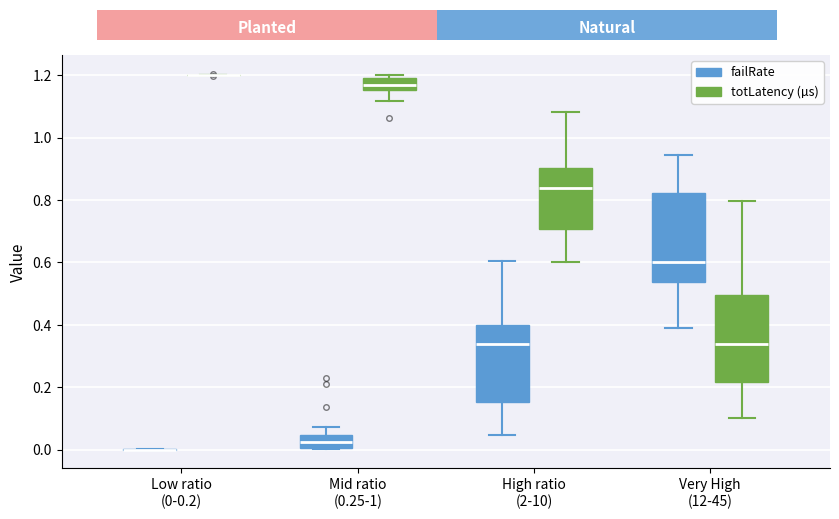

Reading left to right, transcribe this box plot: for each box, give where its median line is, the range the box spans, and where its two whiskers end, as read against the y-axis. The values are not printed on the chart, so give them approximately, as read against the axis.

Low ratio (0-0.2) (failRate): box collapsed to a line at 0.00, whiskers 0.00 to 0.00
Low ratio (0-0.2) (totLatency (µs)): box collapsed to a line at 1.20, whiskers 1.20 to 1.20
Mid ratio (0.25-1) (failRate): median 0.02, box 0.00 to 0.04, whiskers 0.00 to 0.08
Mid ratio (0.25-1) (totLatency (µs)): median 1.16 (inside the box), box 1.16 to 1.18, whiskers 1.12 to 1.20
High ratio (2-10) (failRate): median 0.34, box 0.16 to 0.40, whiskers 0.04 to 0.60
High ratio (2-10) (totLatency (µs)): median 0.84, box 0.70 to 0.90, whiskers 0.60 to 1.08
Very High (12-45) (failRate): median 0.60, box 0.54 to 0.82, whiskers 0.38 to 0.94
Very High (12-45) (totLatency (µs)): median 0.34, box 0.22 to 0.50, whiskers 0.10 to 0.80